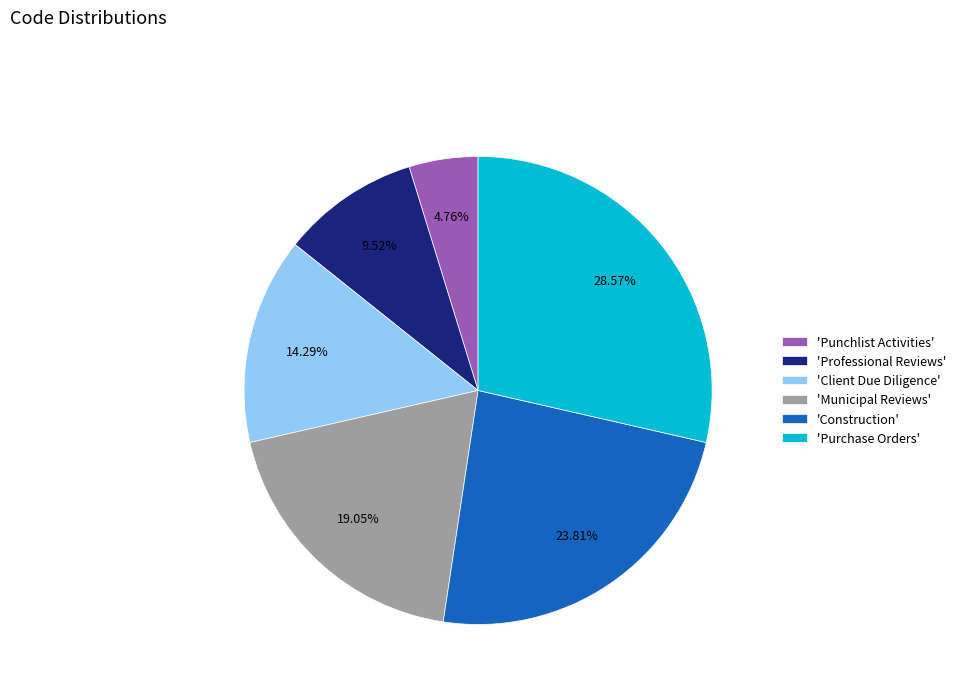

Which slice is the largest?

'Purchase Orders'